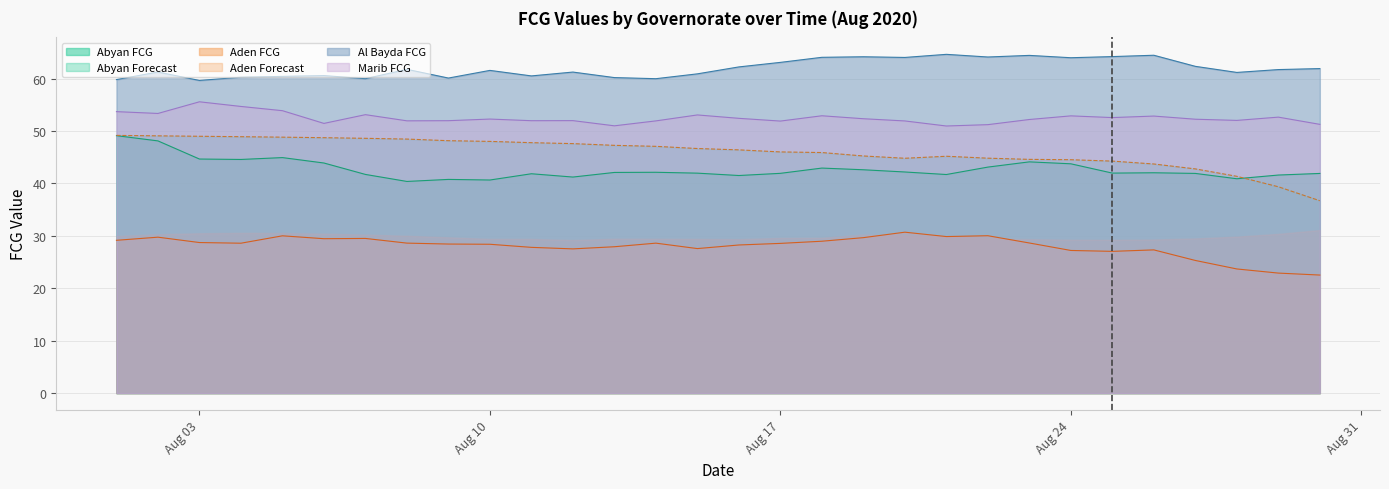

The Al Bayda FCG series shows 59.6 at Aug 03. True or false?

True